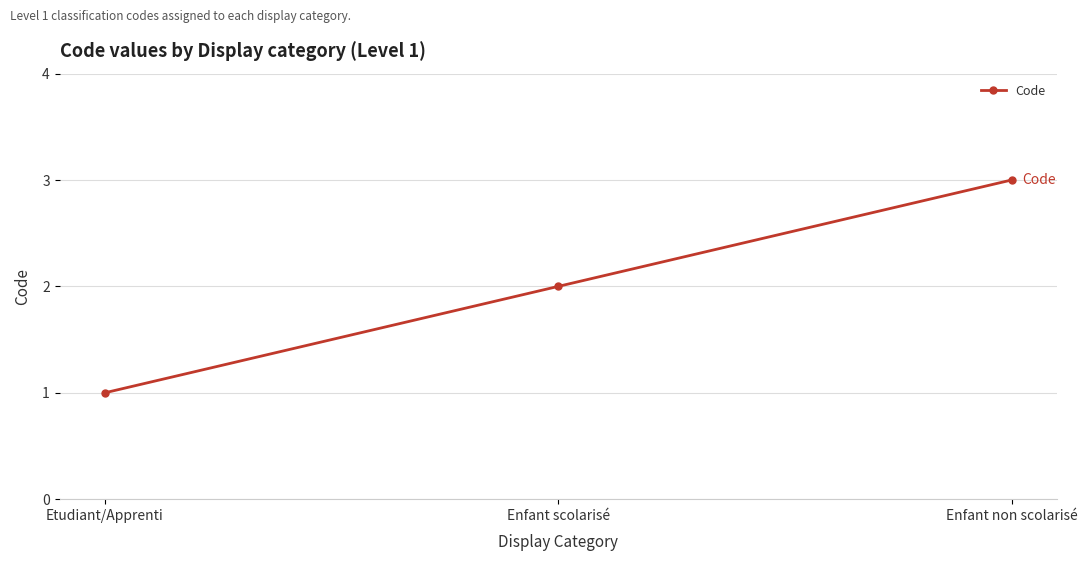

What is the change in value from Enfant scolarisé to Enfant non scolarisé?

+1